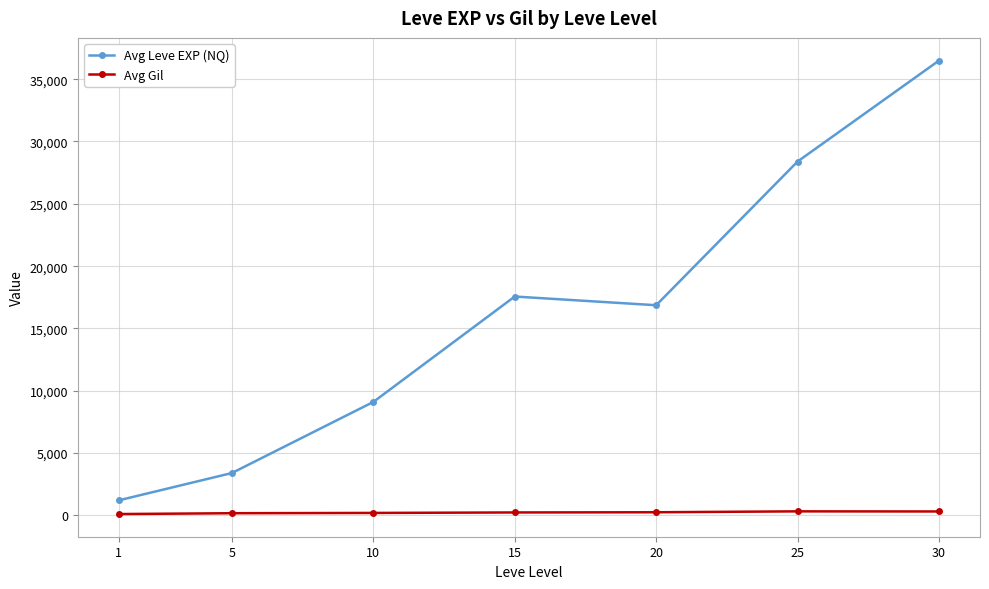

Which series has the largest total across all categories?

Avg Leve EXP (NQ)